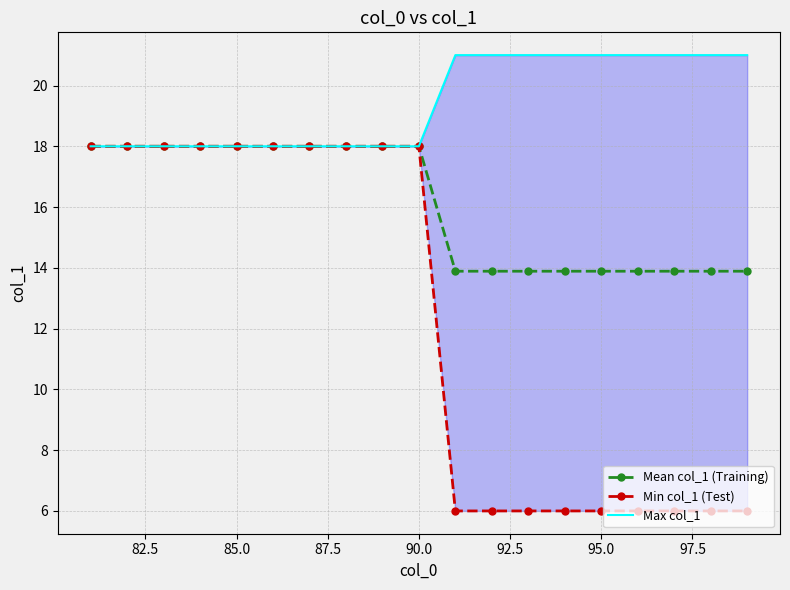

Does the chart have visible grid lines?

Yes